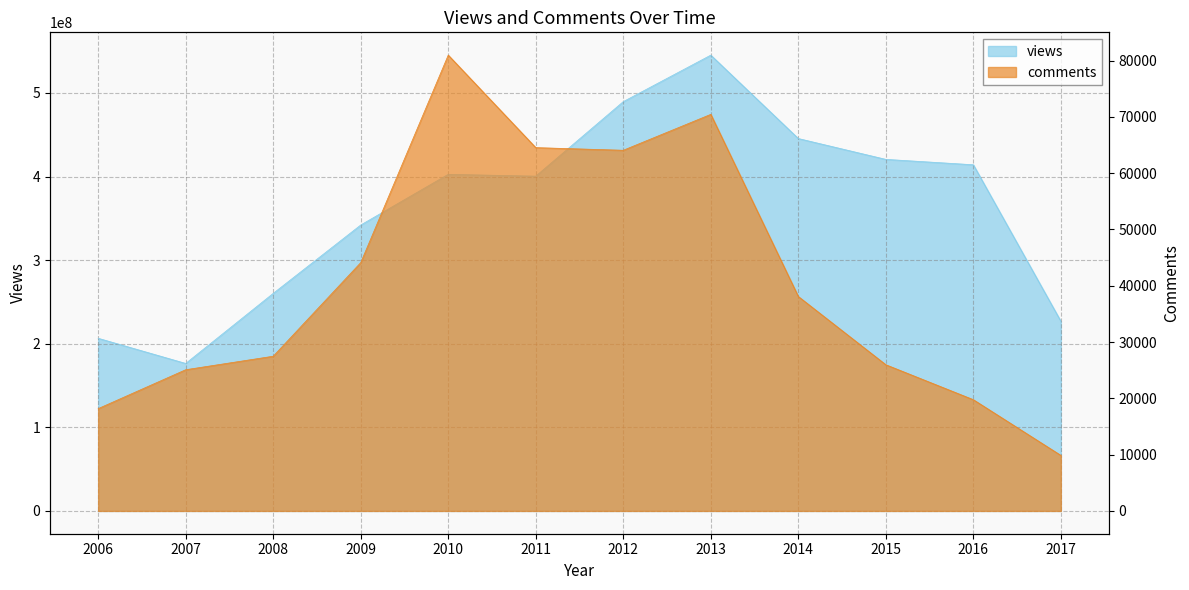

Rank the categories by comments value from highest to lowest.

2010, 2013, 2011, 2012, 2009, 2014, 2008, 2015, 2007, 2016, 2006, 2017